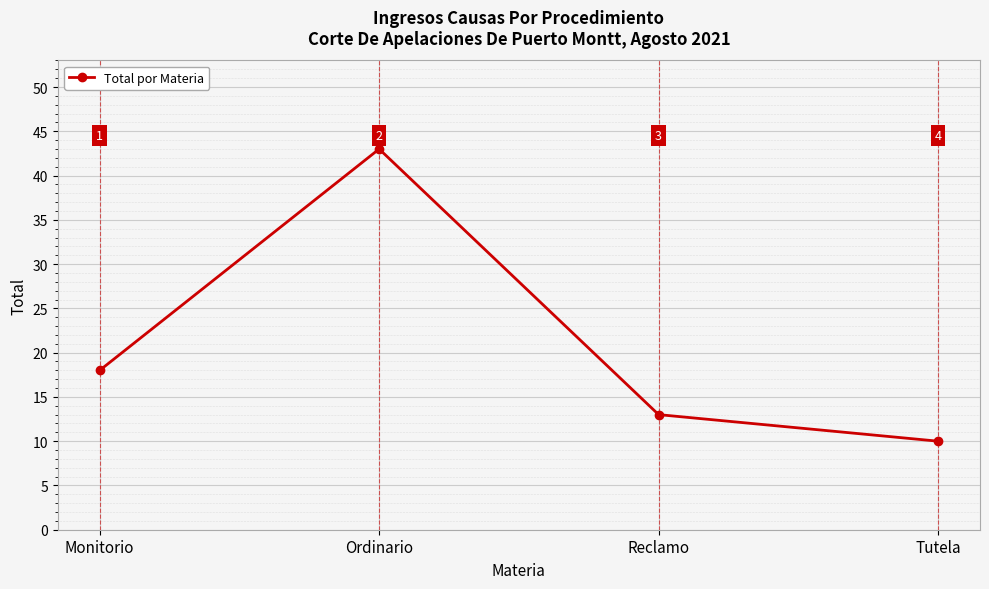

What is the approximate value at Ordinario?

43